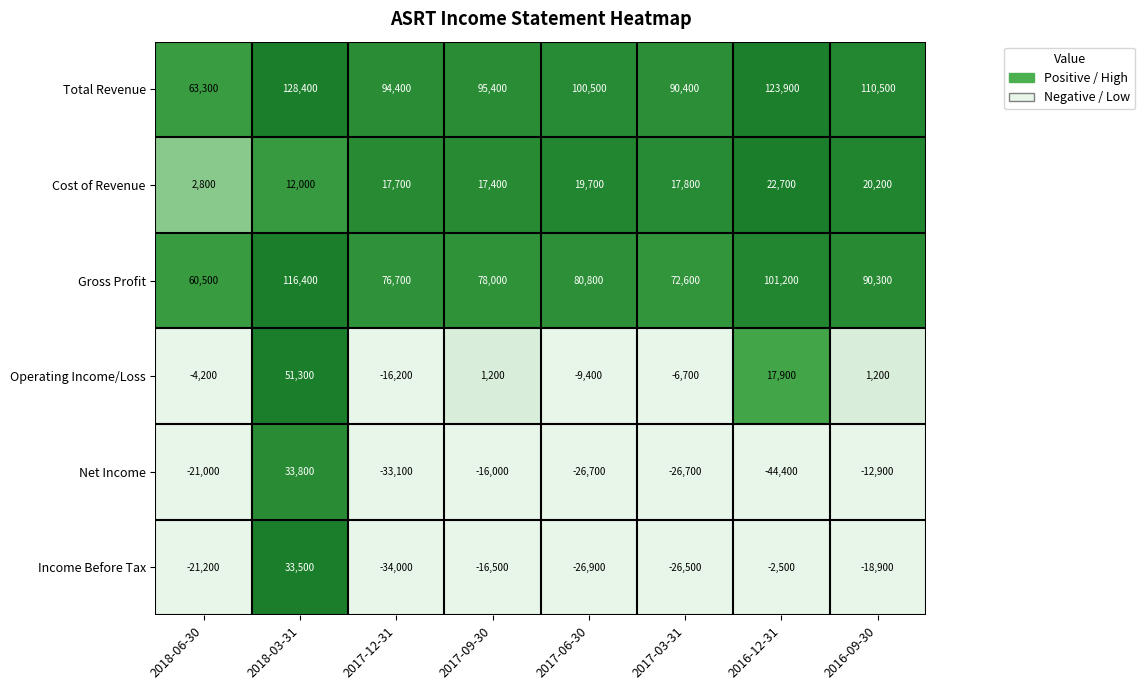

List the labels in order of Gross Profit value, smallest first.

2018-06-30, 2017-03-31, 2017-12-31, 2017-09-30, 2017-06-30, 2016-09-30, 2016-12-31, 2018-03-31